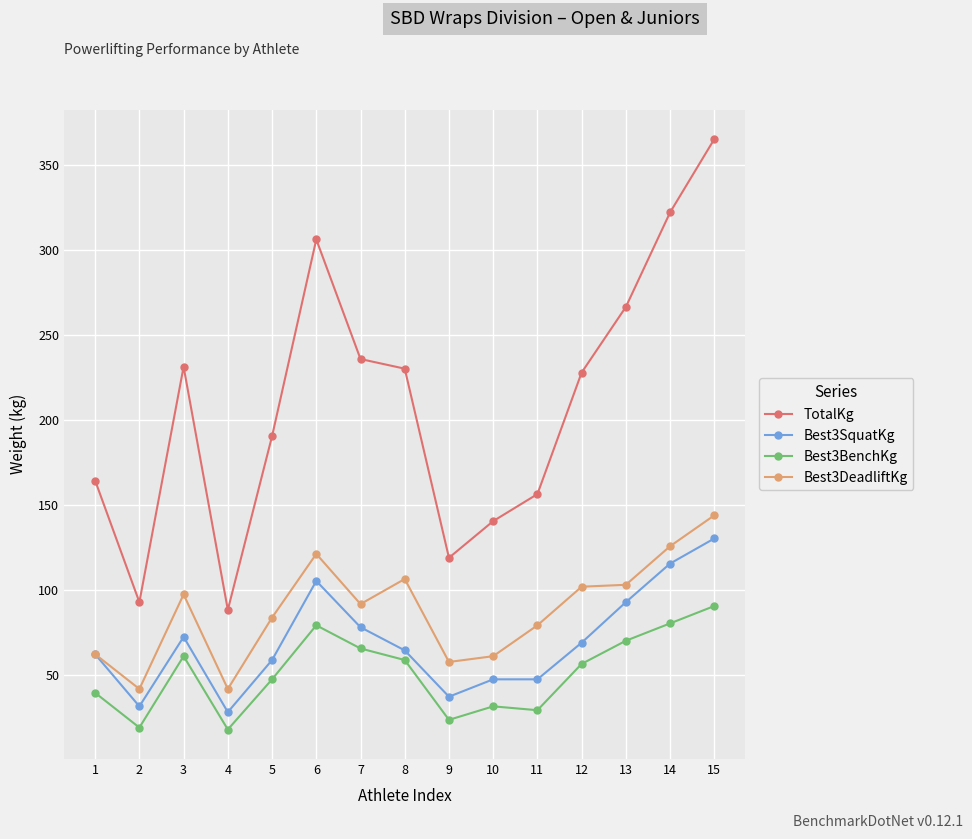

What is the minimum value shown in the chart?

18.1